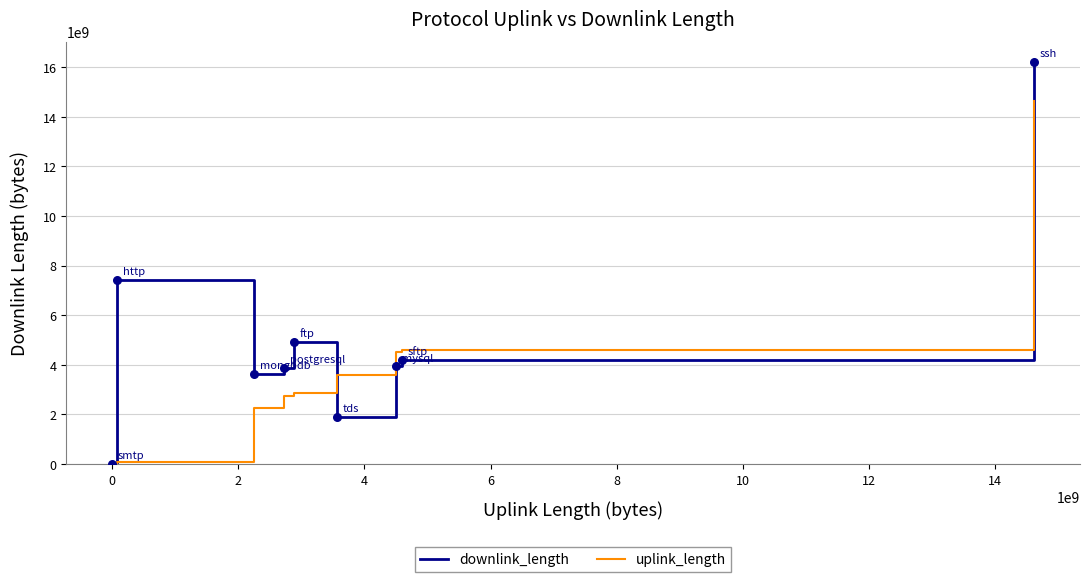

Which series has the largest range (max minus min)?

downlink_length